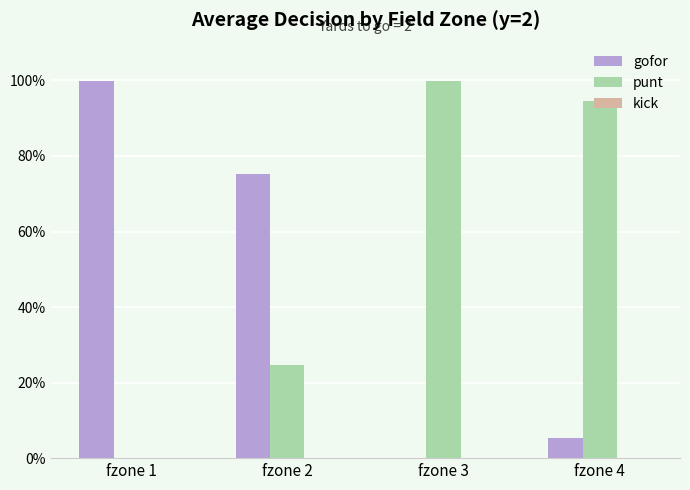

Which series has the widest spread of values?

gofor